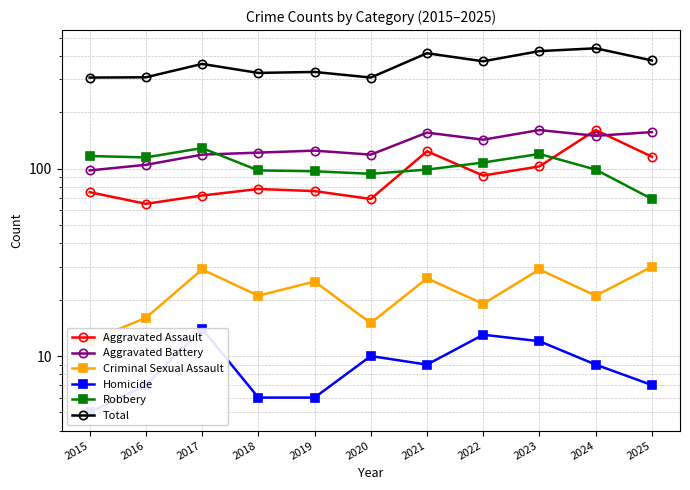

Where is Robbery nearest to the value 99?

2021